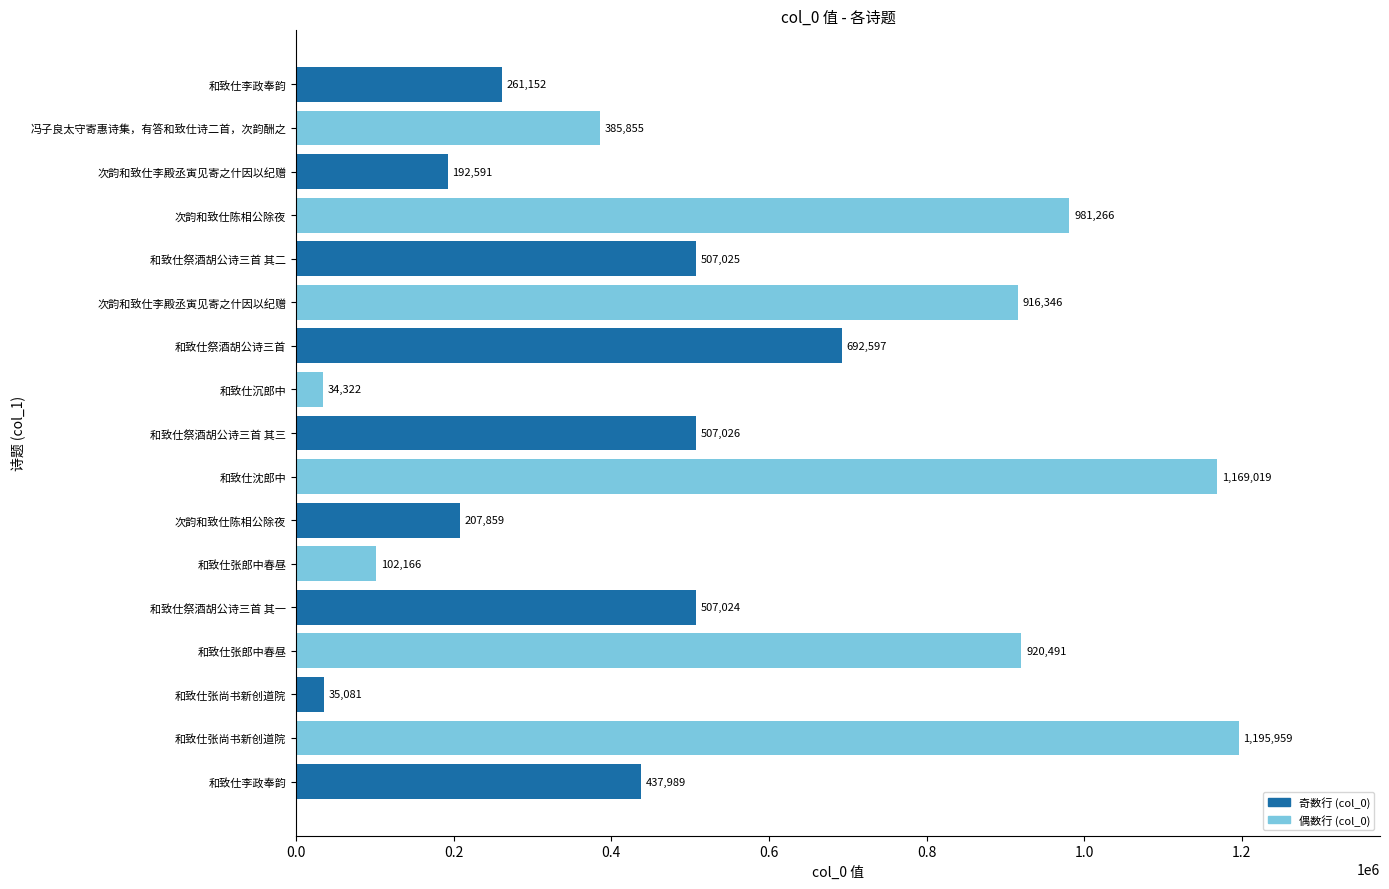

How many categories are shown in the chart?

17